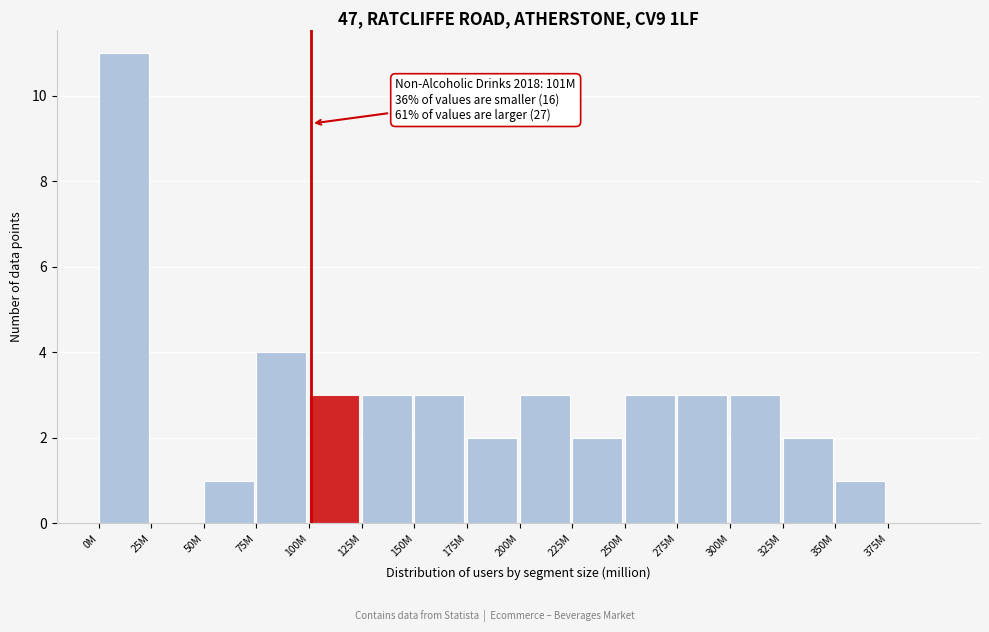

Reading left to right, what are all the values shown in this chart?

0M=11	25M=0	50M=1	75M=4	100M=3	125M=3	150M=3	175M=2	200M=3	225M=2	250M=3	275M=3	300M=3	325M=2	350M=1	375M=0